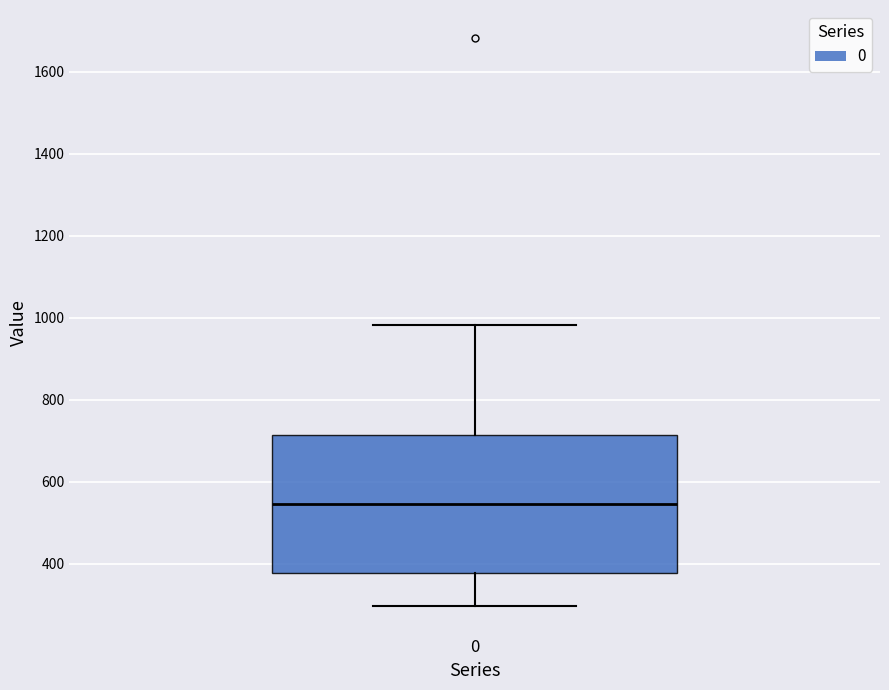

Read this box plot against the y-axis: the position of the median line, the range covered by the box, and the ends of both whiskers. The values are not printed on the chart, so give them approximately, as read against the axis.

median 540, box 380 to 720, whiskers 300 to 980